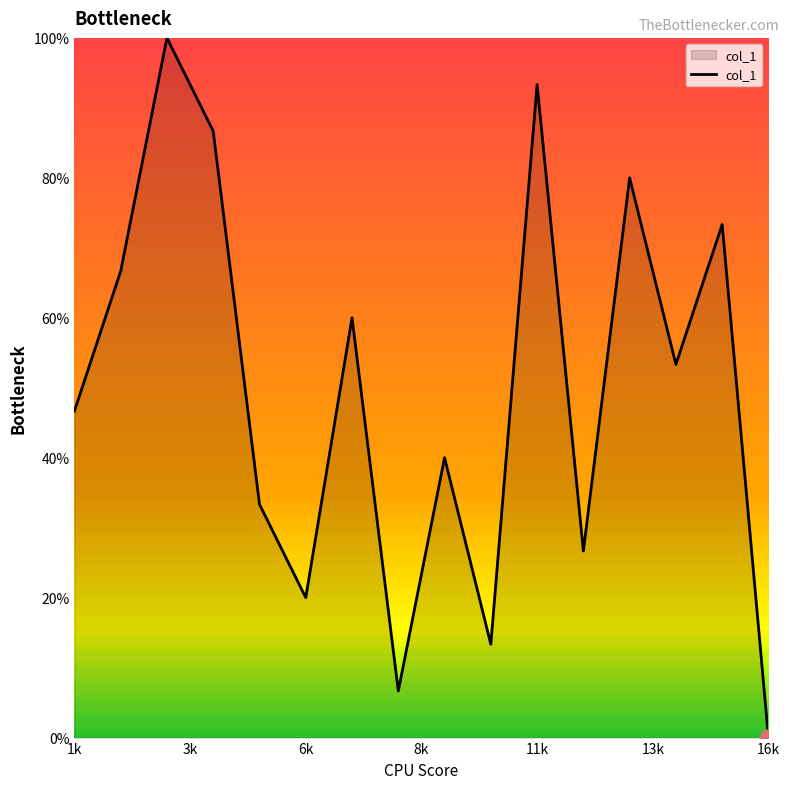

What is the maximum value shown in the chart?

100.0